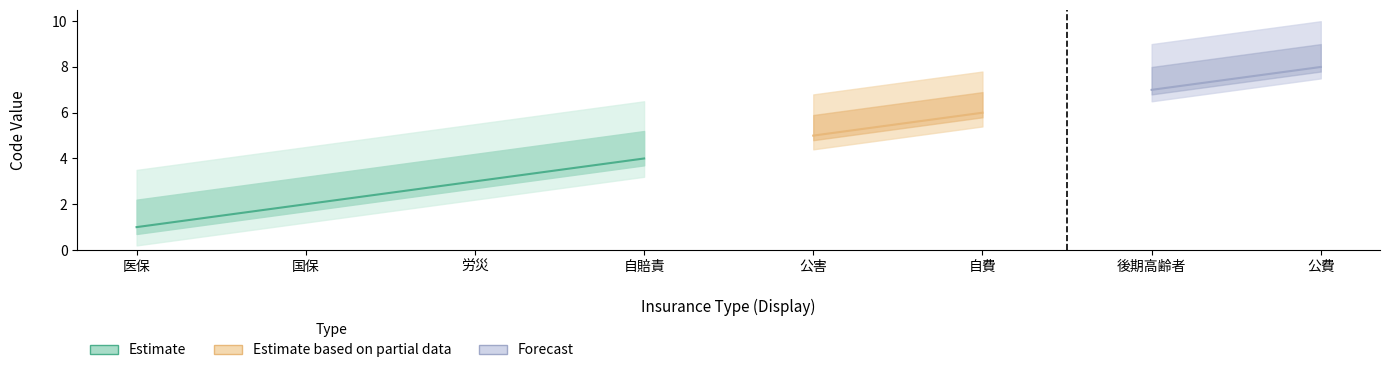

Reading left to right, list all the values displayed in this chart.

1	2	3	4	5	6	7	8